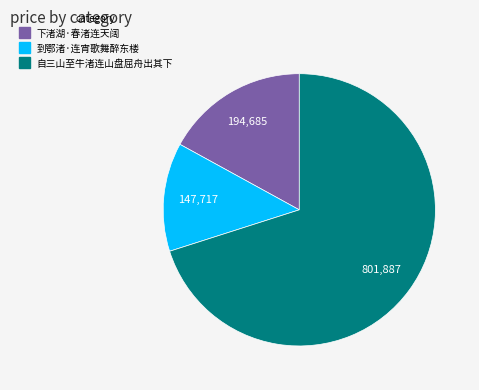

How many slices are in this pie chart?

3